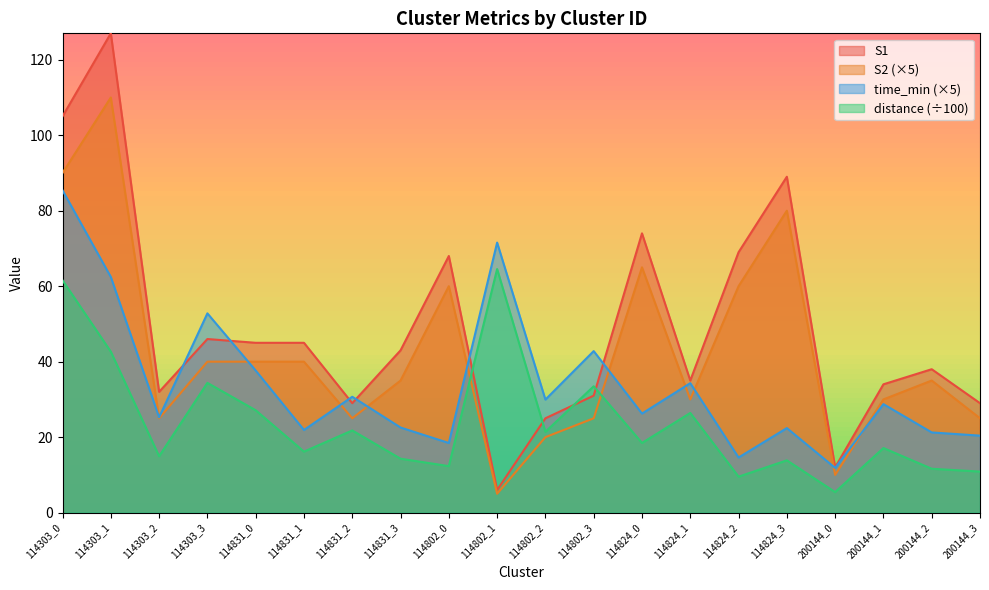

Where is the first local minimum for distance?

114303_2